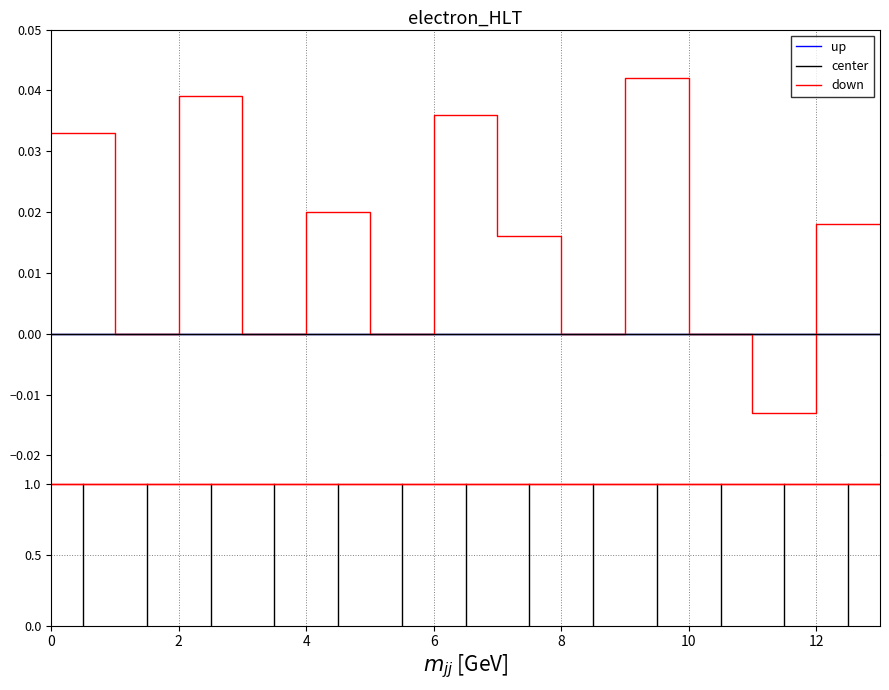

True or false: up and center cross at least once.

False